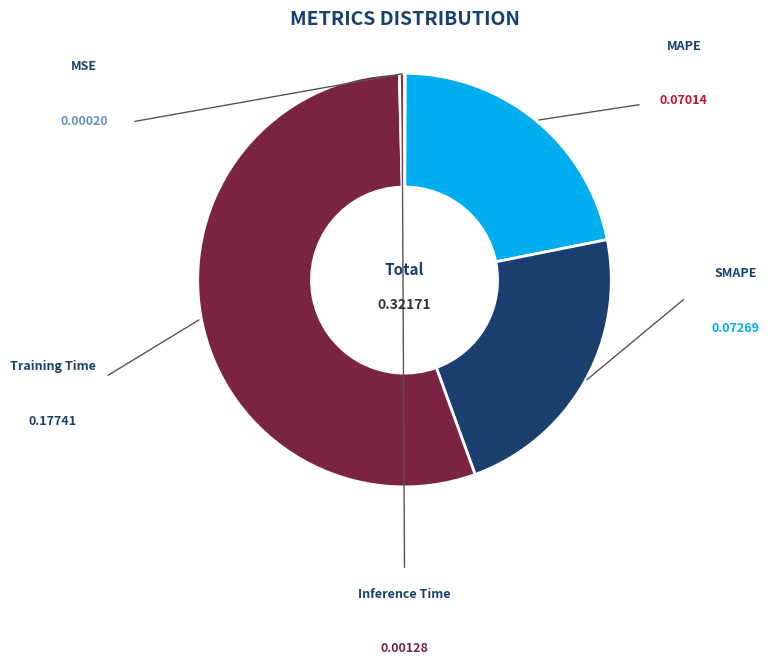

What is the change in value from MSE to Training Time?

+0.2